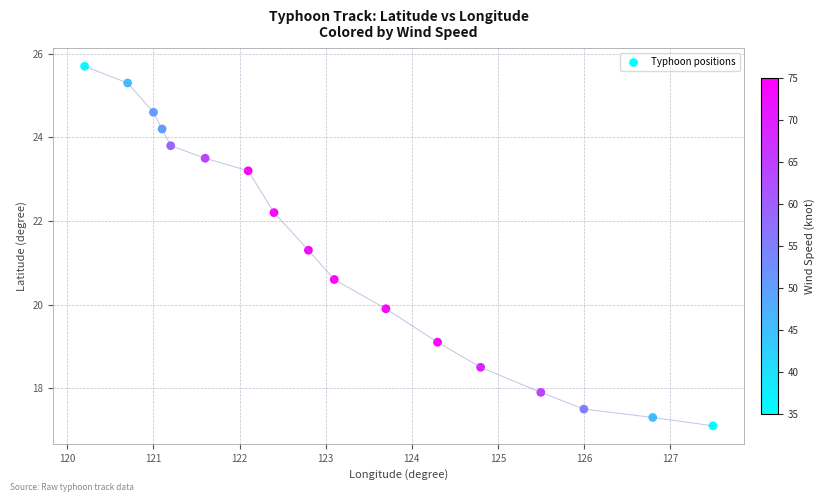

What is the range of X values (max minus min)?

7.3